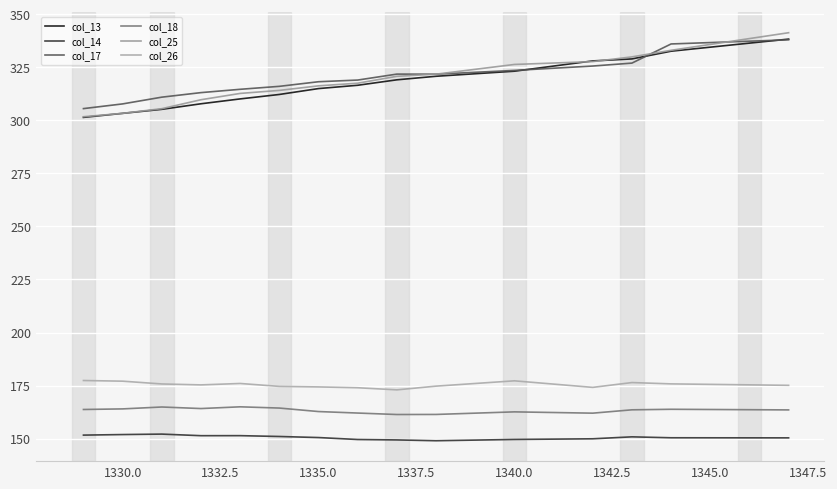

Does the chart have visible grid lines?

Yes